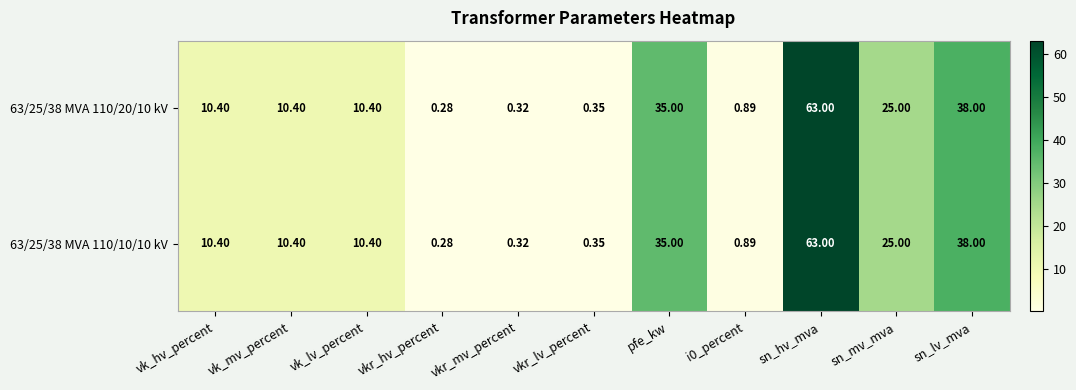

Which label corresponds to the largest value in the chart?

sn_hv_mva